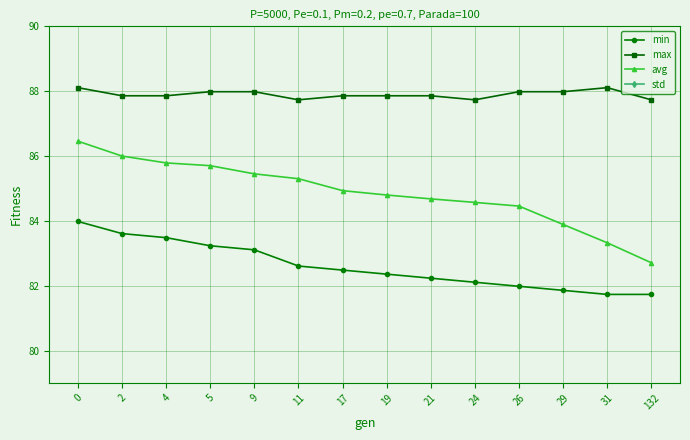

List the series in order of their peak value, lowest first.

std, min, avg, max